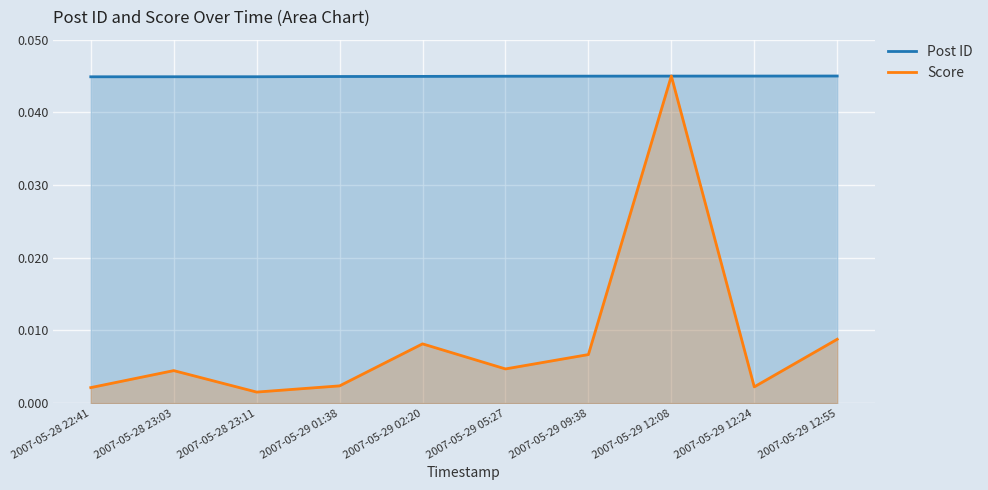

How many data points does each series have?

10